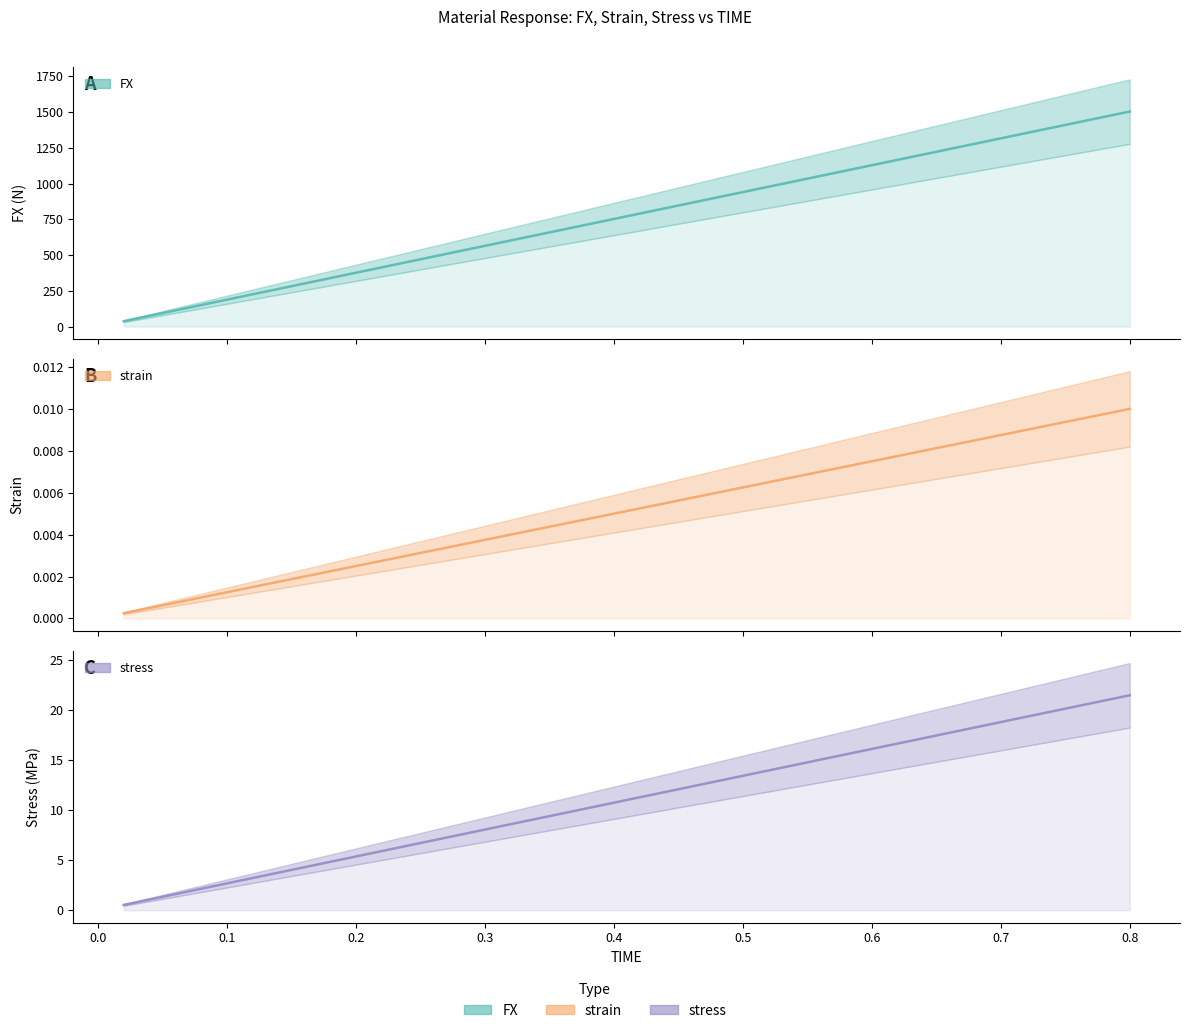

Is it true that strain equals 32.8 at 36?

False